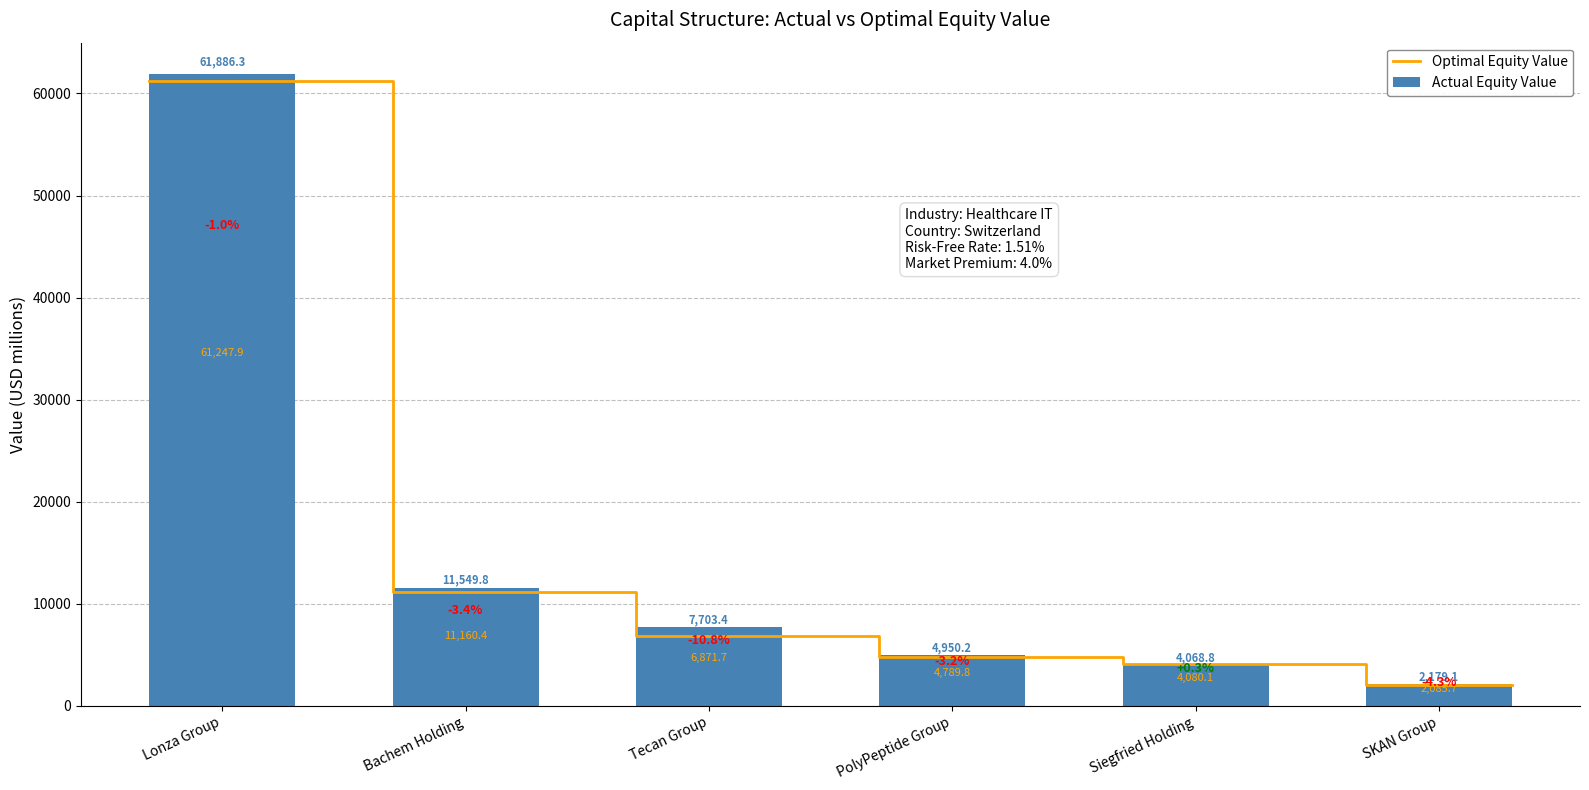

Which category has the highest value in the actual_equity_value series?

Lonza Group